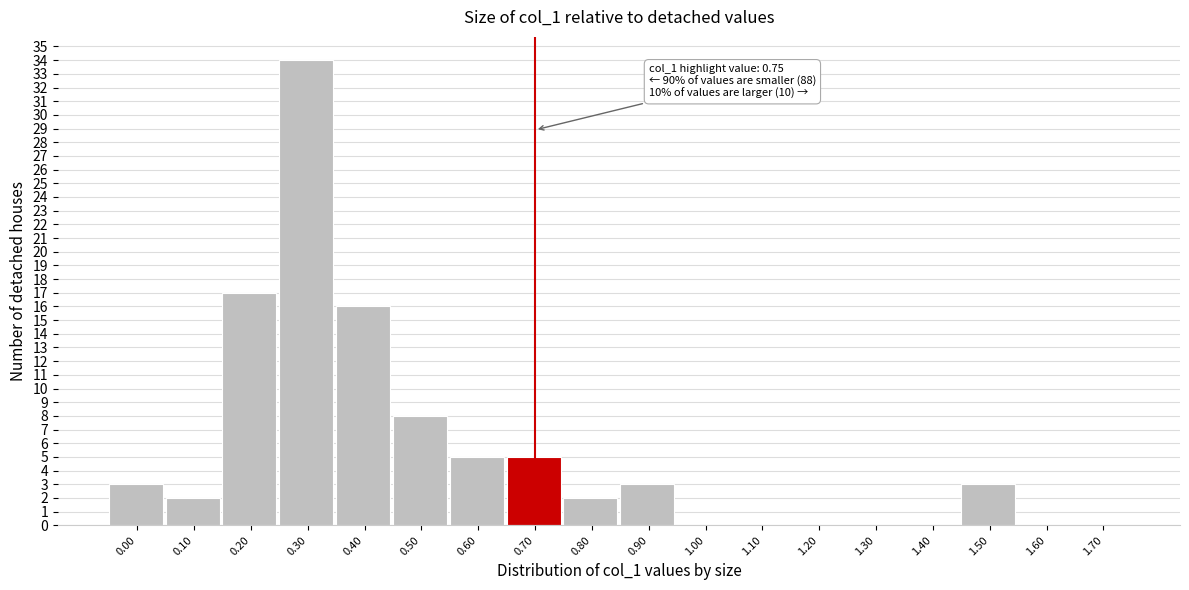

Reading left to right, what are all the values shown in this chart?

0.00=3	0.10=2	0.20=17	0.30=34	0.40=16	0.50=8	0.60=5	0.70=5	0.80=2	0.90=3	1.00=0	1.10=0	1.20=0	1.30=0	1.40=0	1.50=3	1.60=0	1.70=0